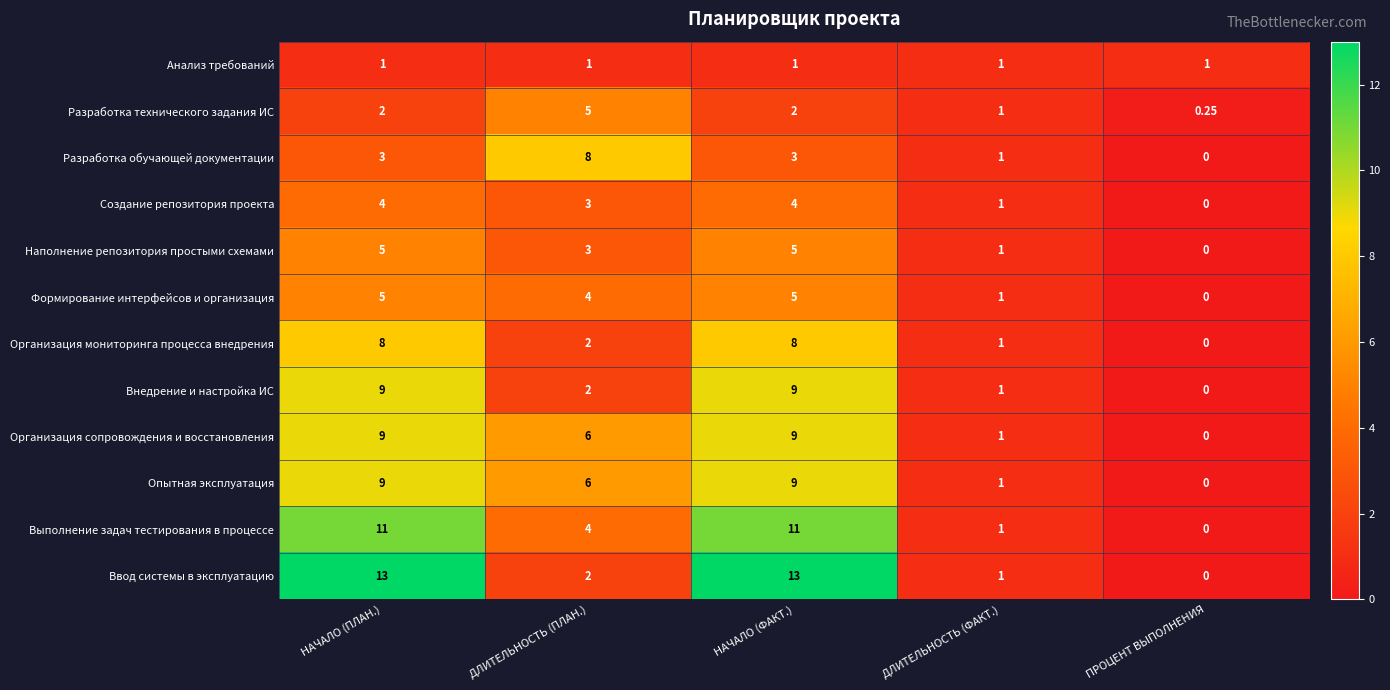

Which series has the largest total across all categories?

Ввод системы в эксплуатацию